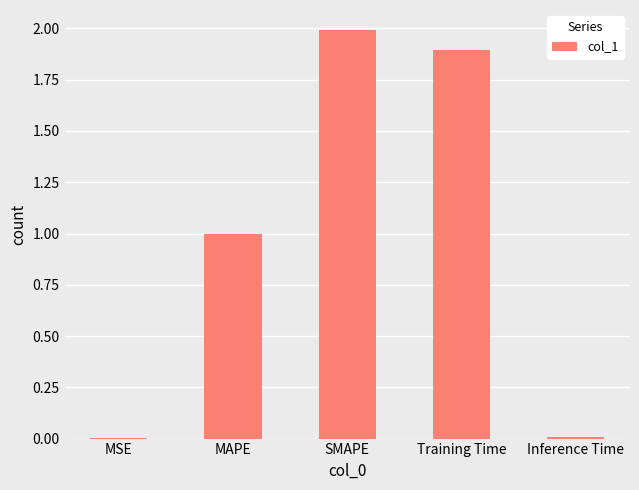

Are the bars horizontal?

No